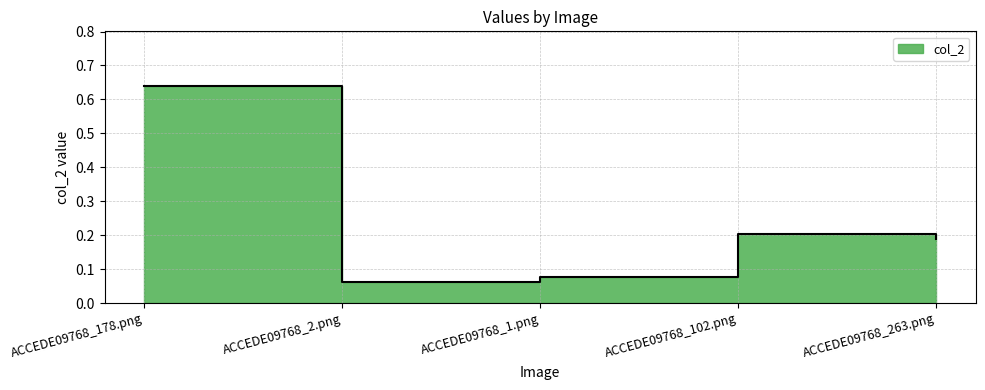

What position from the left is ACCEDE09768_1.png?

3